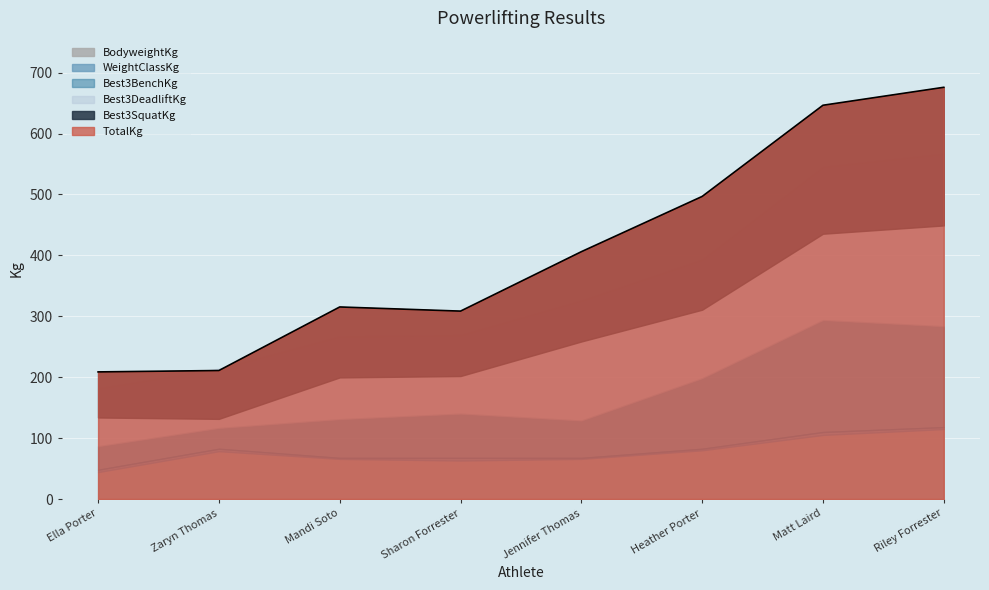

True or false: TotalKg and WeightClassKg cross at least once.

False